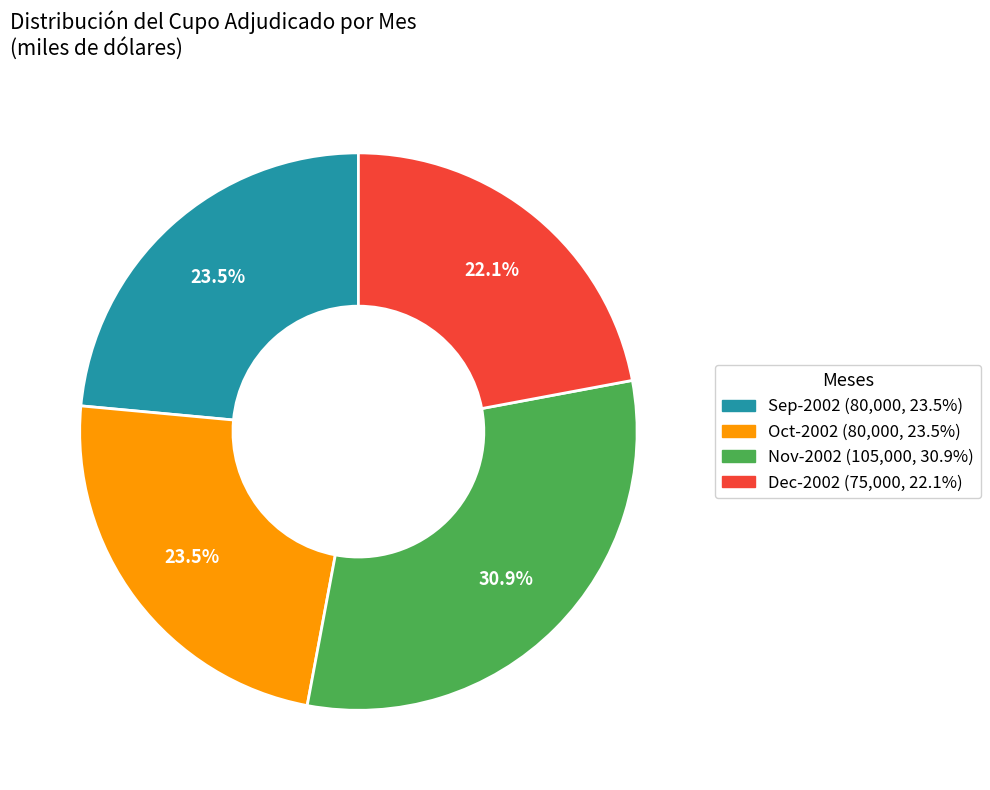

Is there any slice that represents more than half of the pie?

No